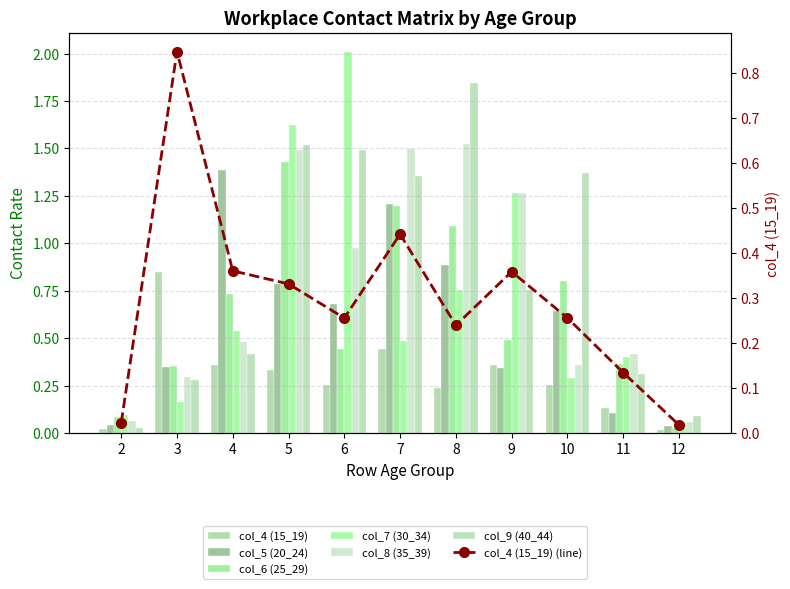

Rank the categories by col_8 (35_39) value from lowest to highest.

12, 2, 3, 10, 11, 4, 6, 9, 5, 7, 8